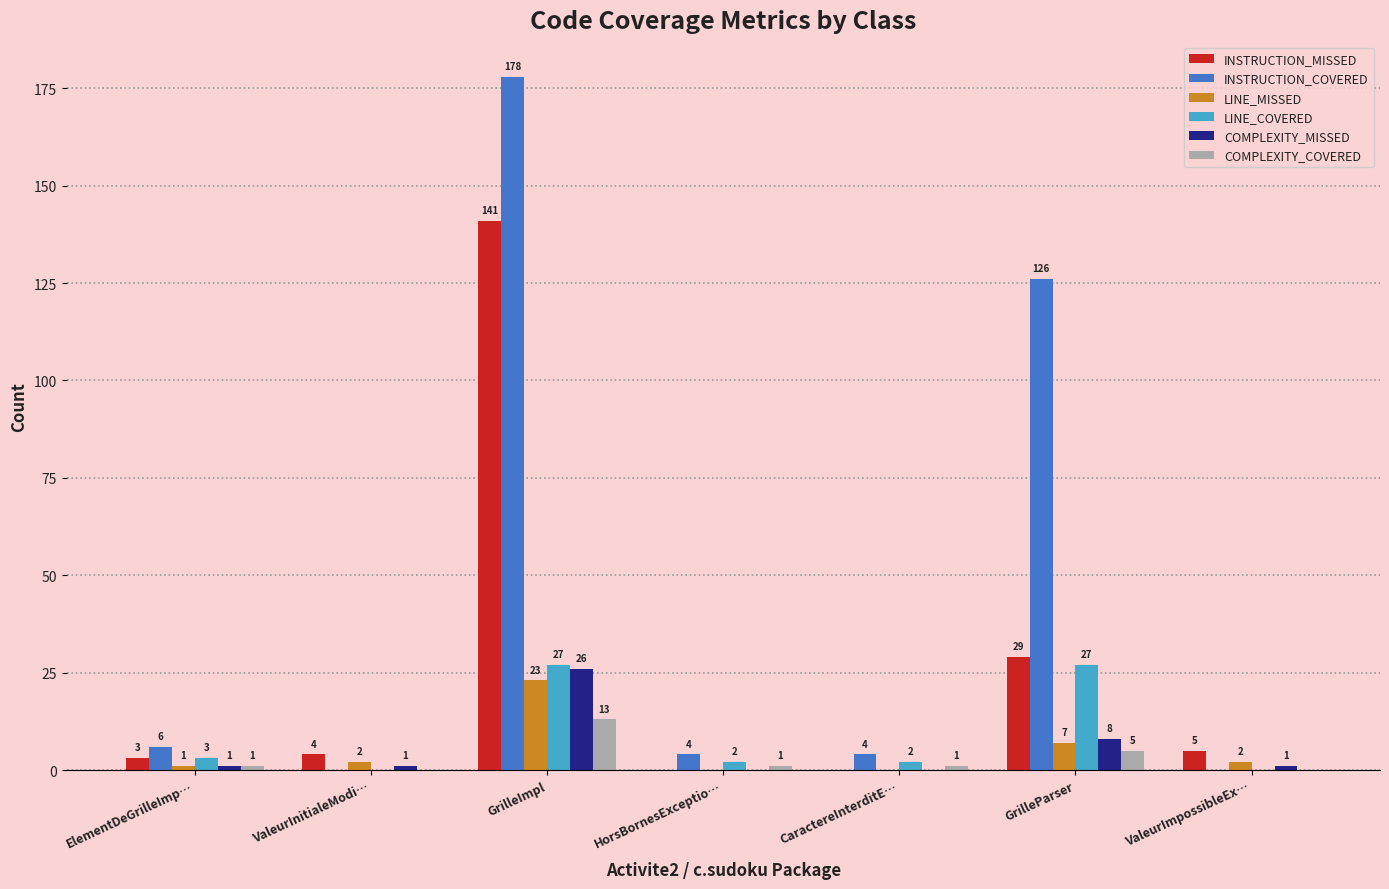

What value does the INSTRUCTION_MISSED series have at ElementDeGrilleImp…?

3